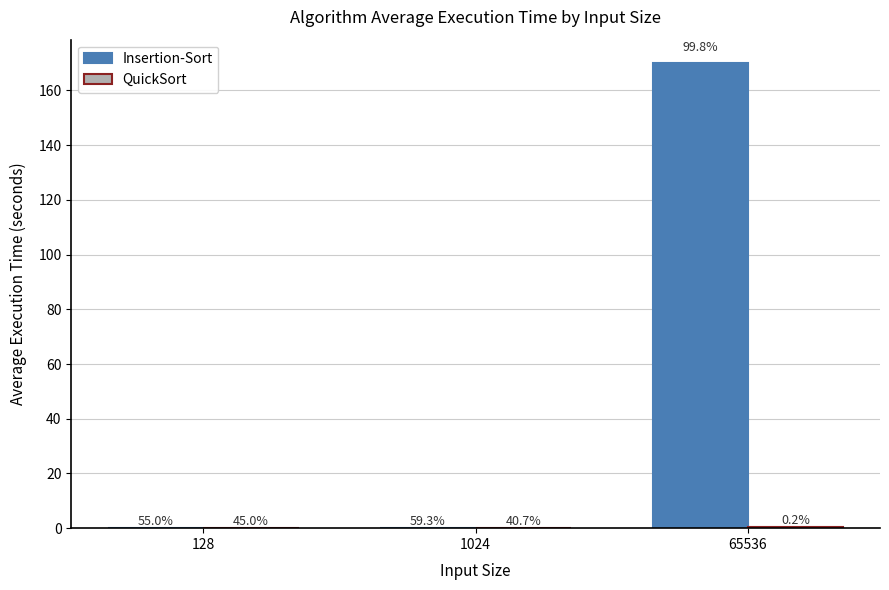

How many series are shown in this chart?

2